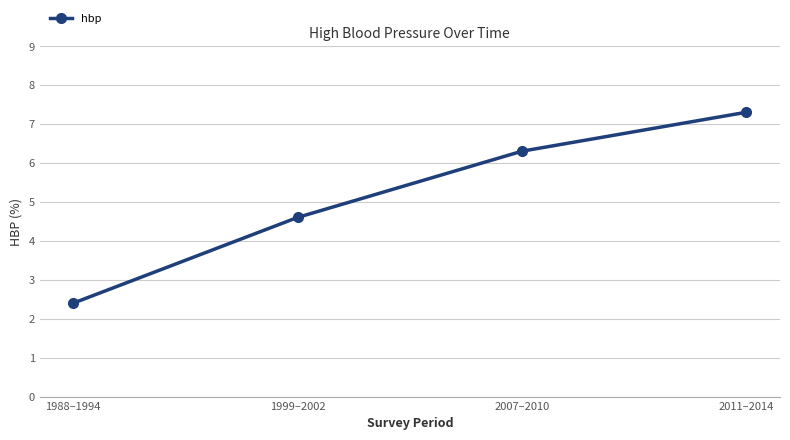

What is the difference between the values at 2007–2010 and 1999–2002?

1.7